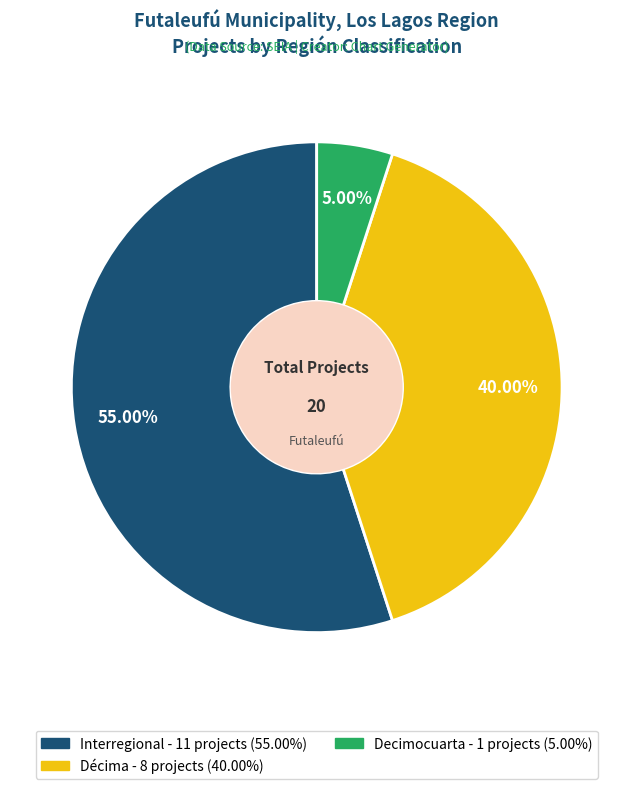

To the nearest percent, what is the difference between the largest and smallest slice percentages?

50%